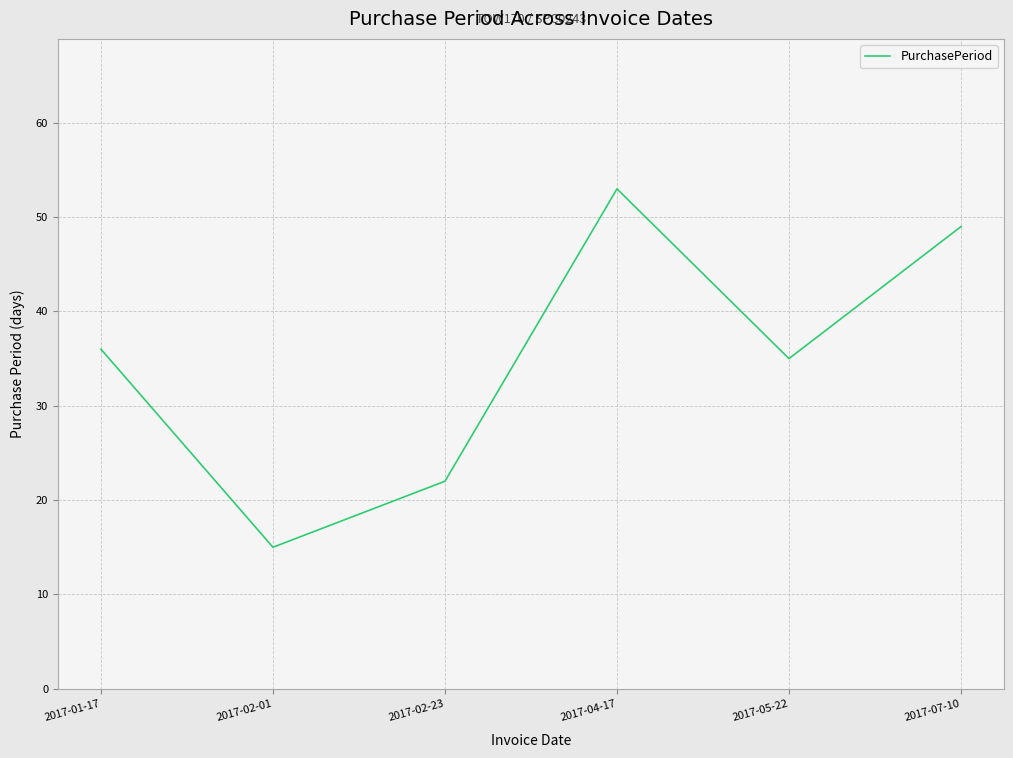

What is the minimum value shown in the chart?

15